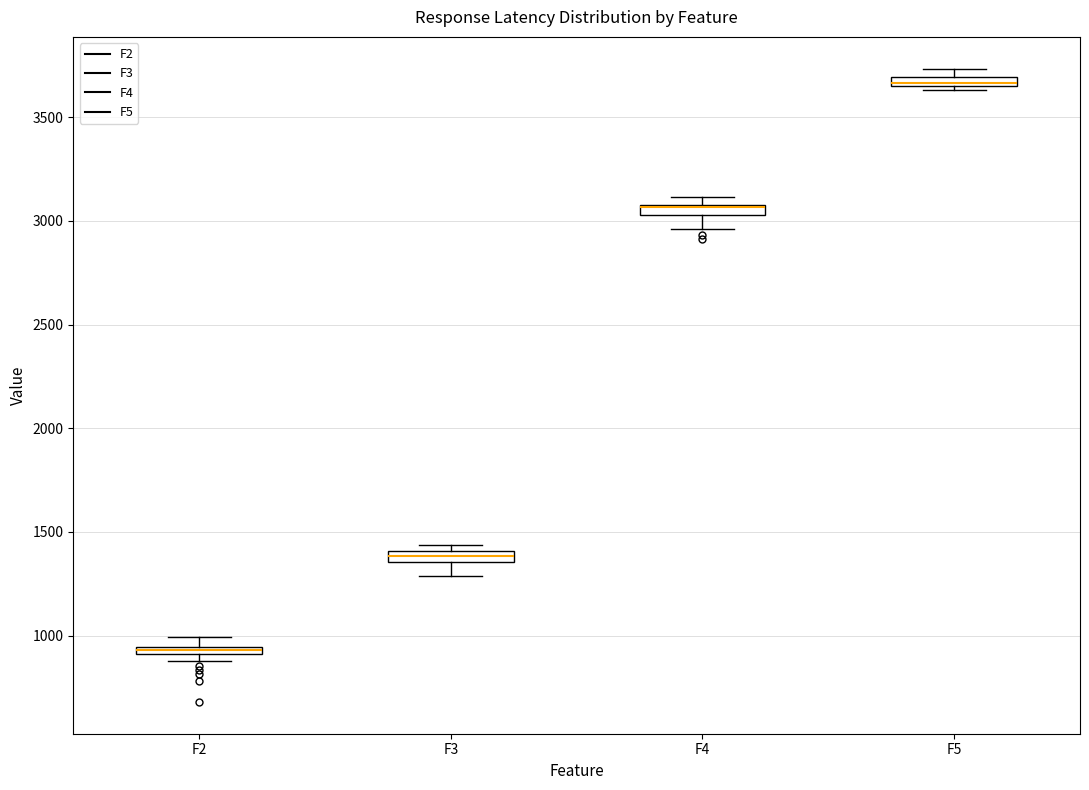

Where does the lower whisker of the box for F3 end on the y-axis? The values are not printed on the chart, so give them approximately, as read against the axis.

1300